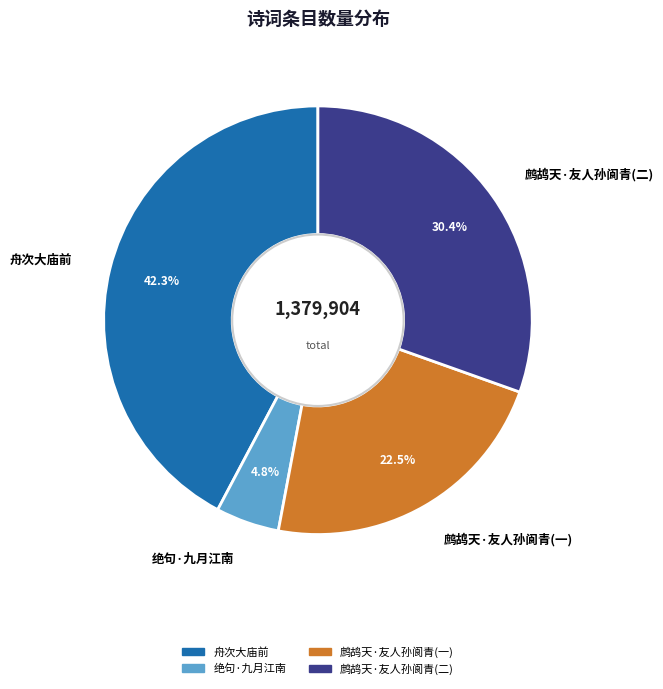

What percentage do 鹧鸪天·友人孙阆青(一) and 绝句·九月江南 together represent?

27.3%